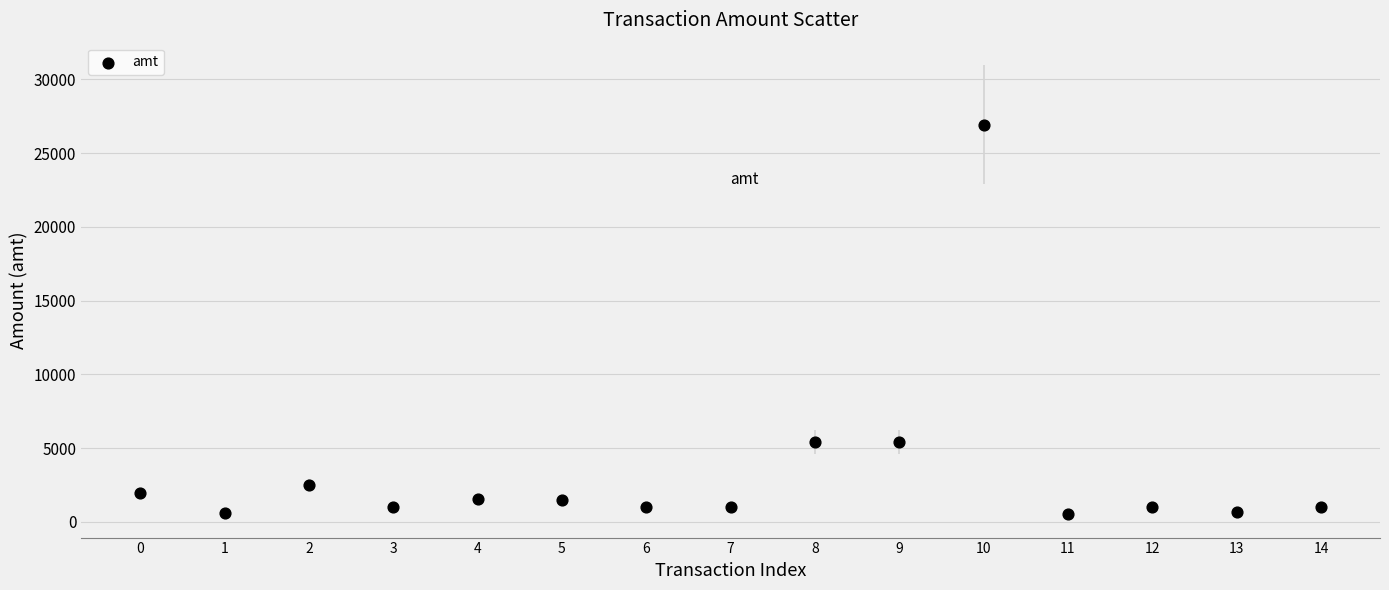

What is the range of Y values (max minus min)?

26390